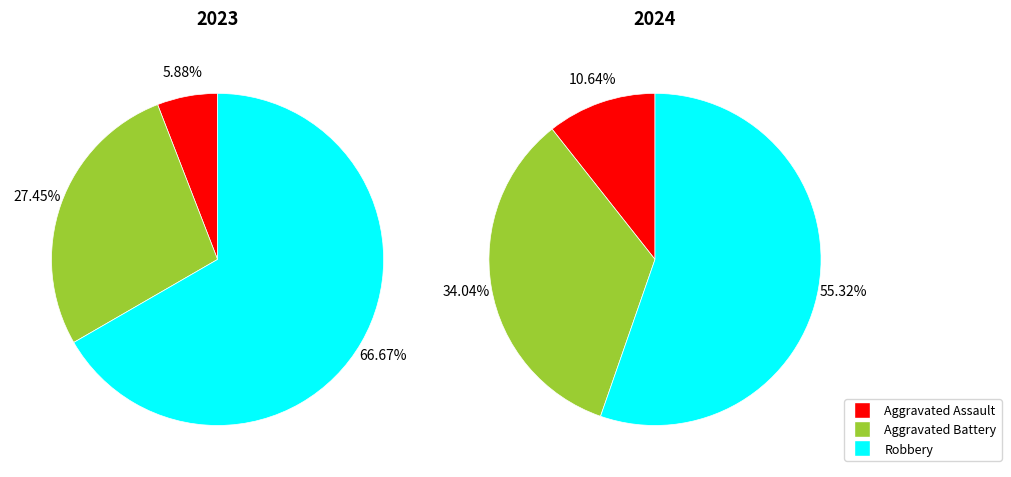

True or false: Homicide accounts for 0% of the total.

True